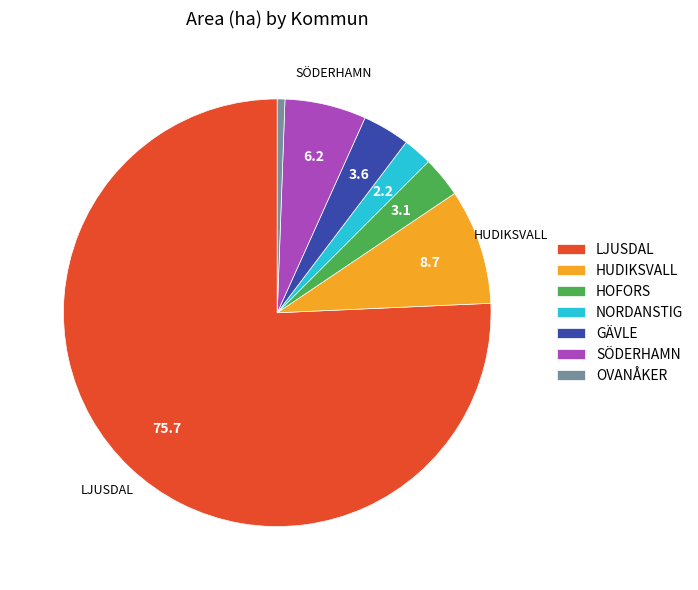

What is the ratio of the value at HOFORS to the value at GÄVLE?

0.9